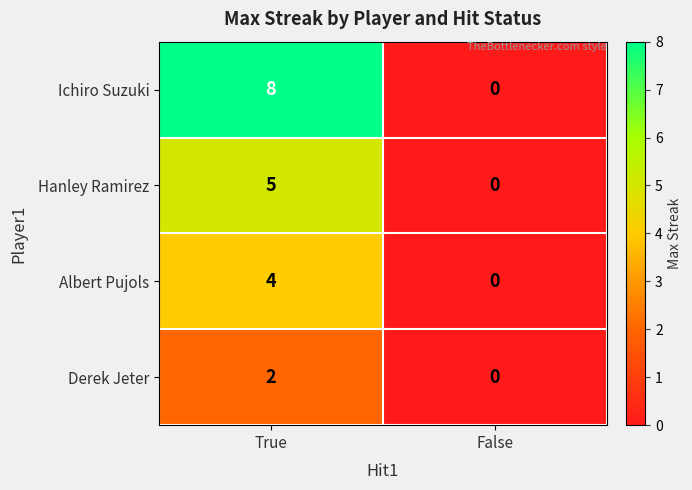

What is the average value of the Ichiro Suzuki series?

4